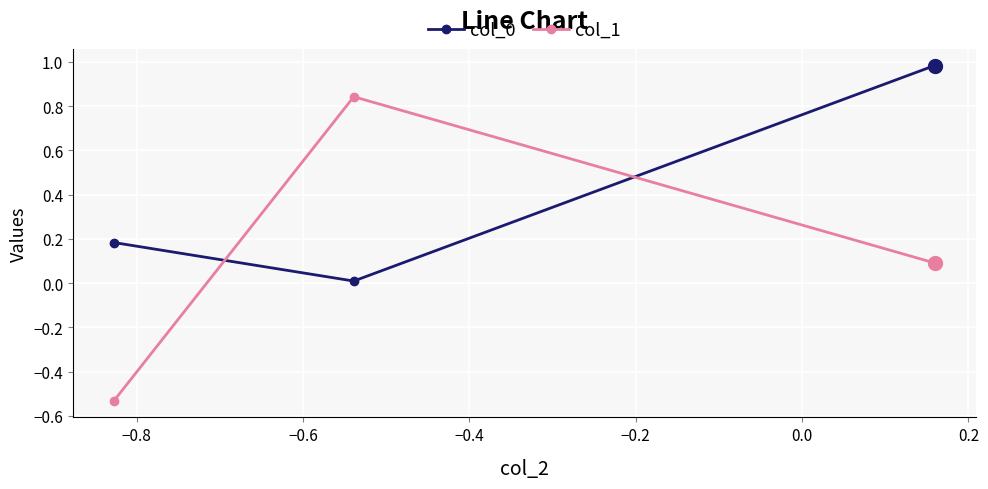

Which series has the largest range (max minus min)?

col_1